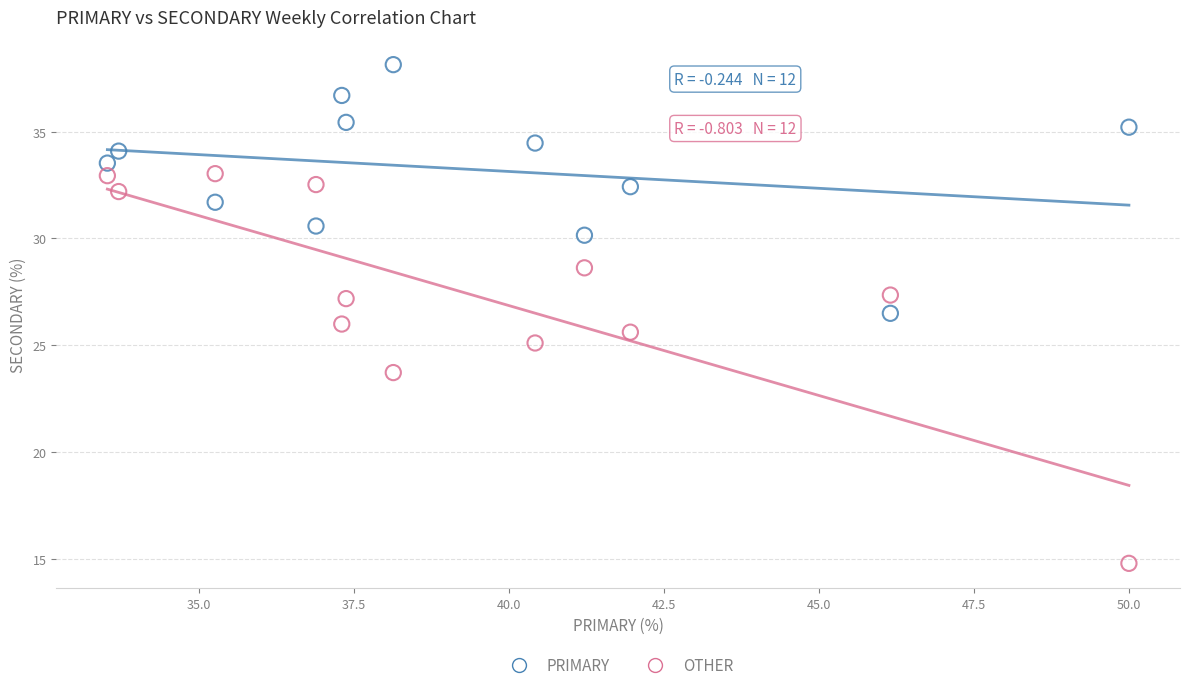

What are all the series names shown in the legend?

PRIMARY, OTHER